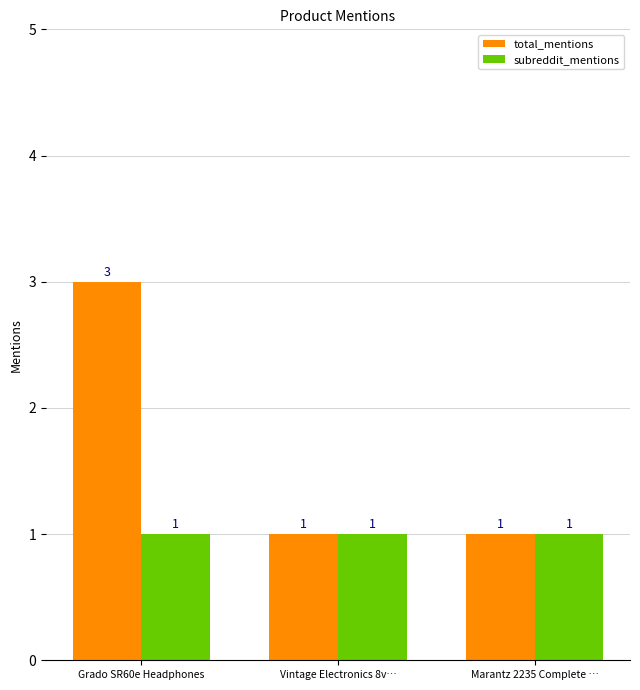

List the series in order of their overall mean, highest first.

total_mentions, subreddit_mentions